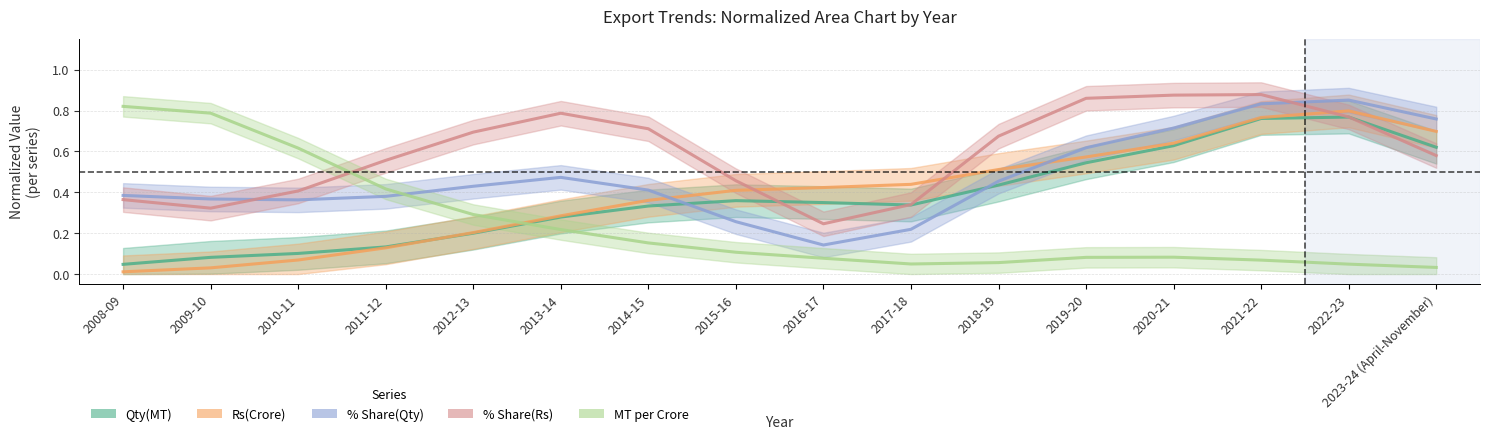

True or false: MT per Crore has more than 1 interior local peaks.

False